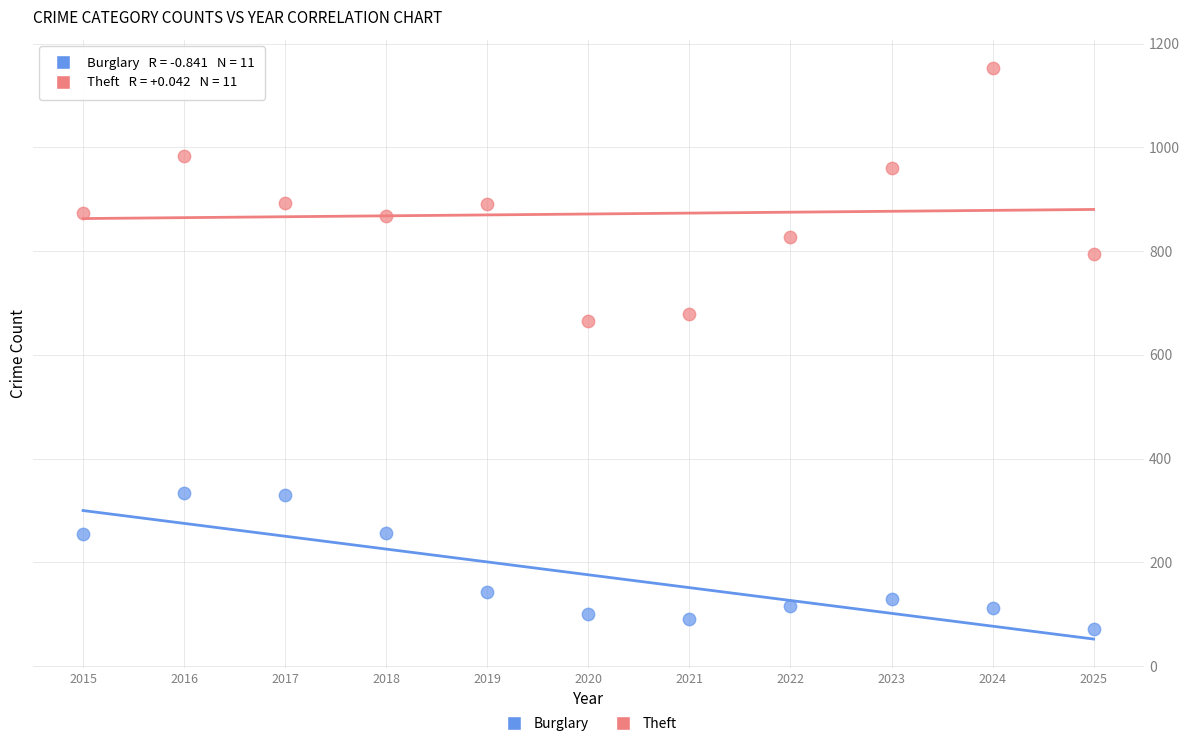

Across all data points, what is the range of Y values (max minus min)?

1081